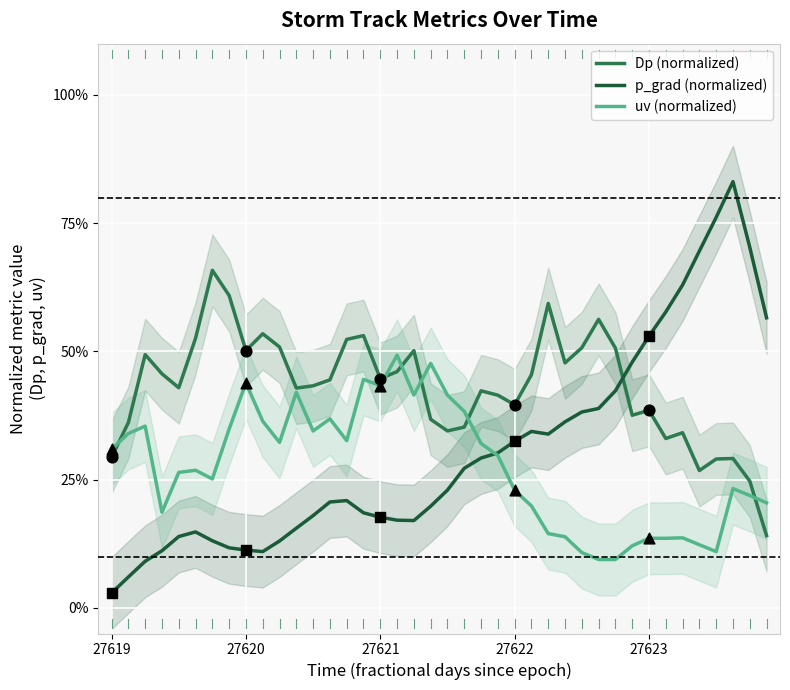

Which series contains the lowest Y value?

p_grad (normalized)